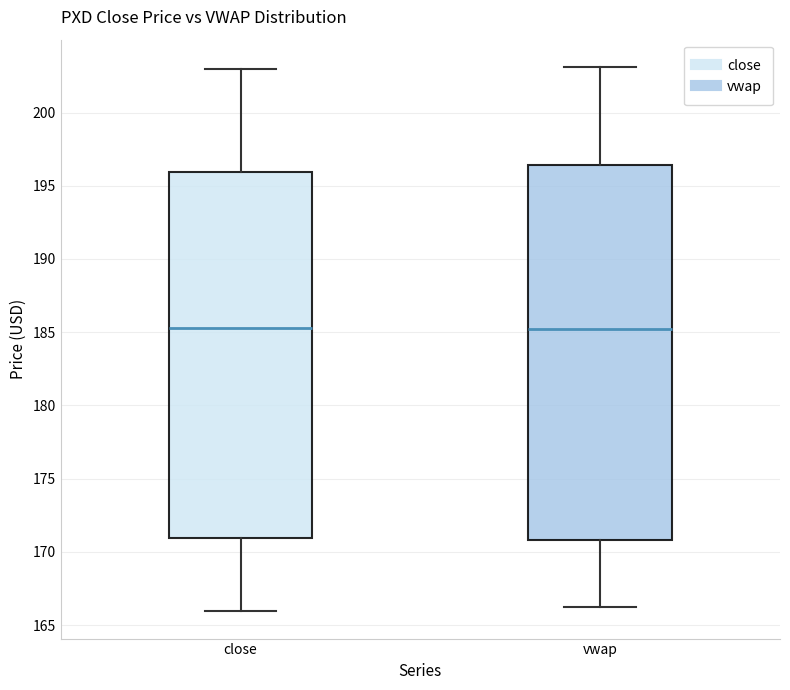

Reading left to right, transcribe this box plot: for each box, give where its median line is, the range the box spans, and where its two whiskers end, as read against the y-axis. The values are not printed on the chart, so give them approximately, as read against the axis.

close: median 185.5, box 171.0 to 196.0, whiskers 166.0 to 203.0
vwap: median 185.0, box 171.0 to 196.5, whiskers 166.0 to 203.0